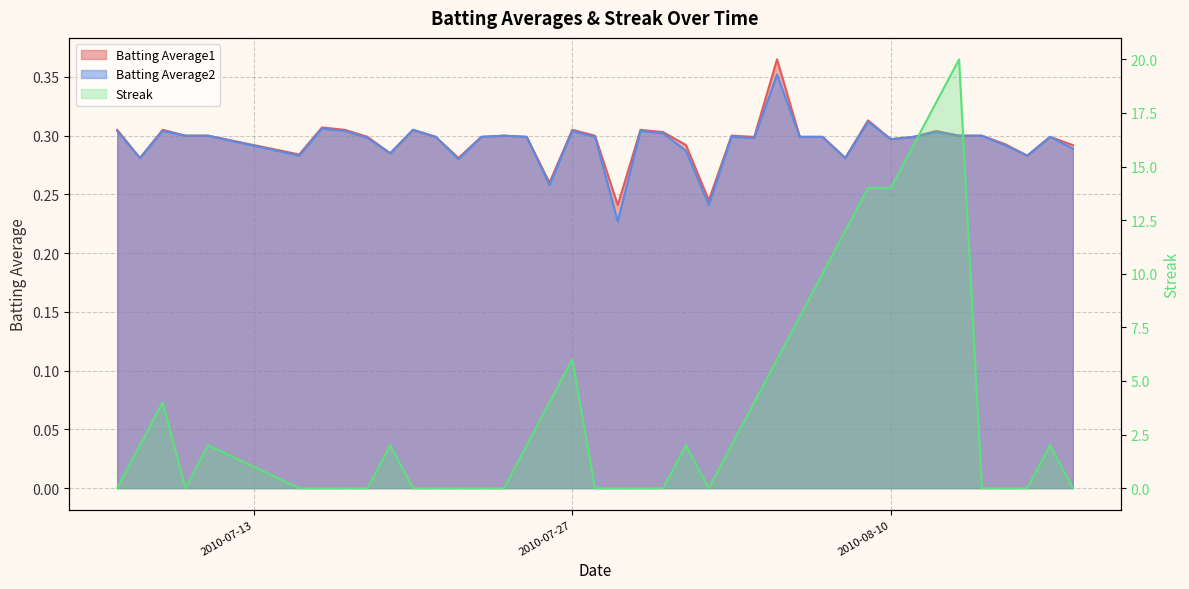

True or false: Streak has a value of 2.8 at 2010-07-27.

False